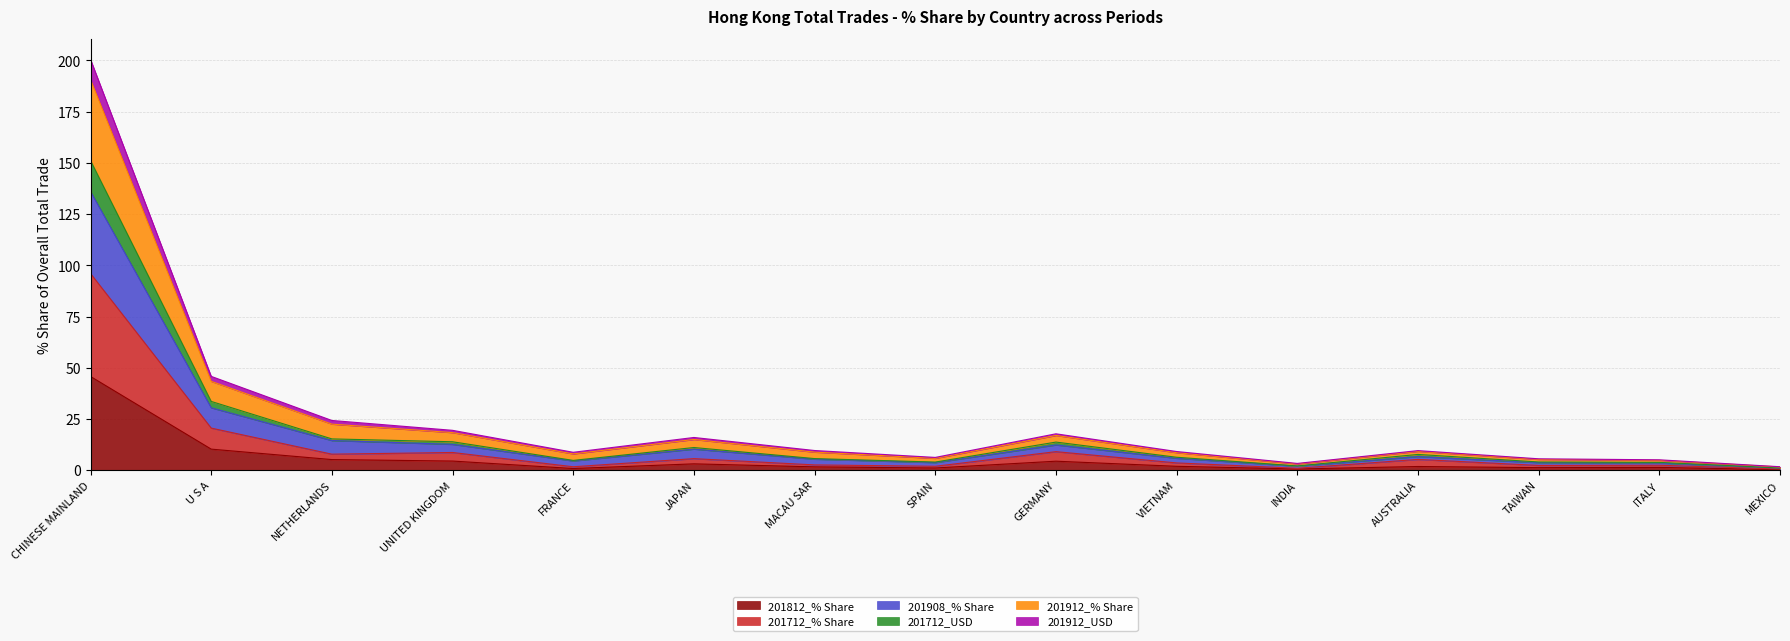

In 201712_USD, how many points are higher than both neighbors (excluding endpoints)?

3